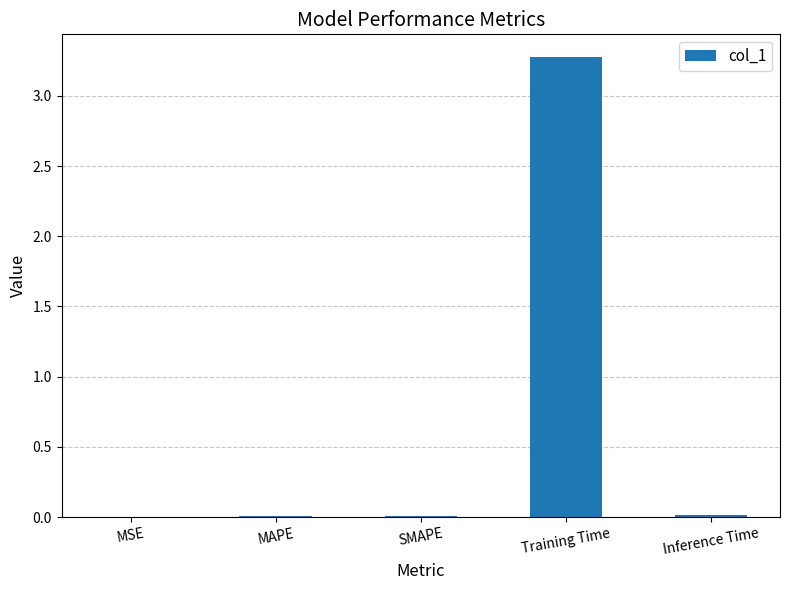

The chart shows a value of 2.2 at Training Time. True or false?

False